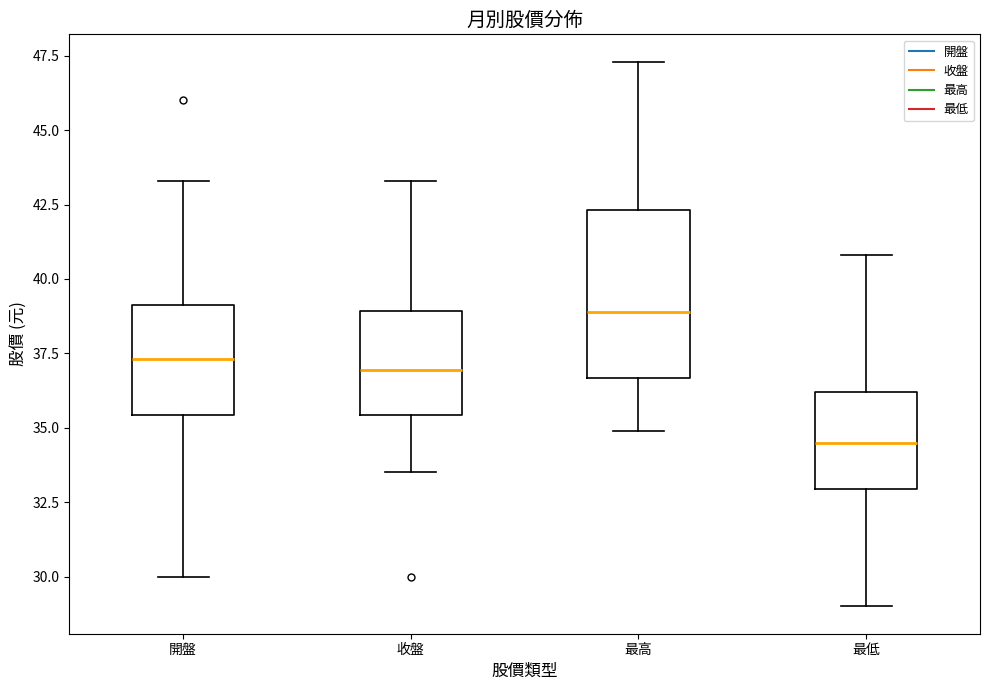

Which box is the tallest, from its lower edge to its upper edge?

最高